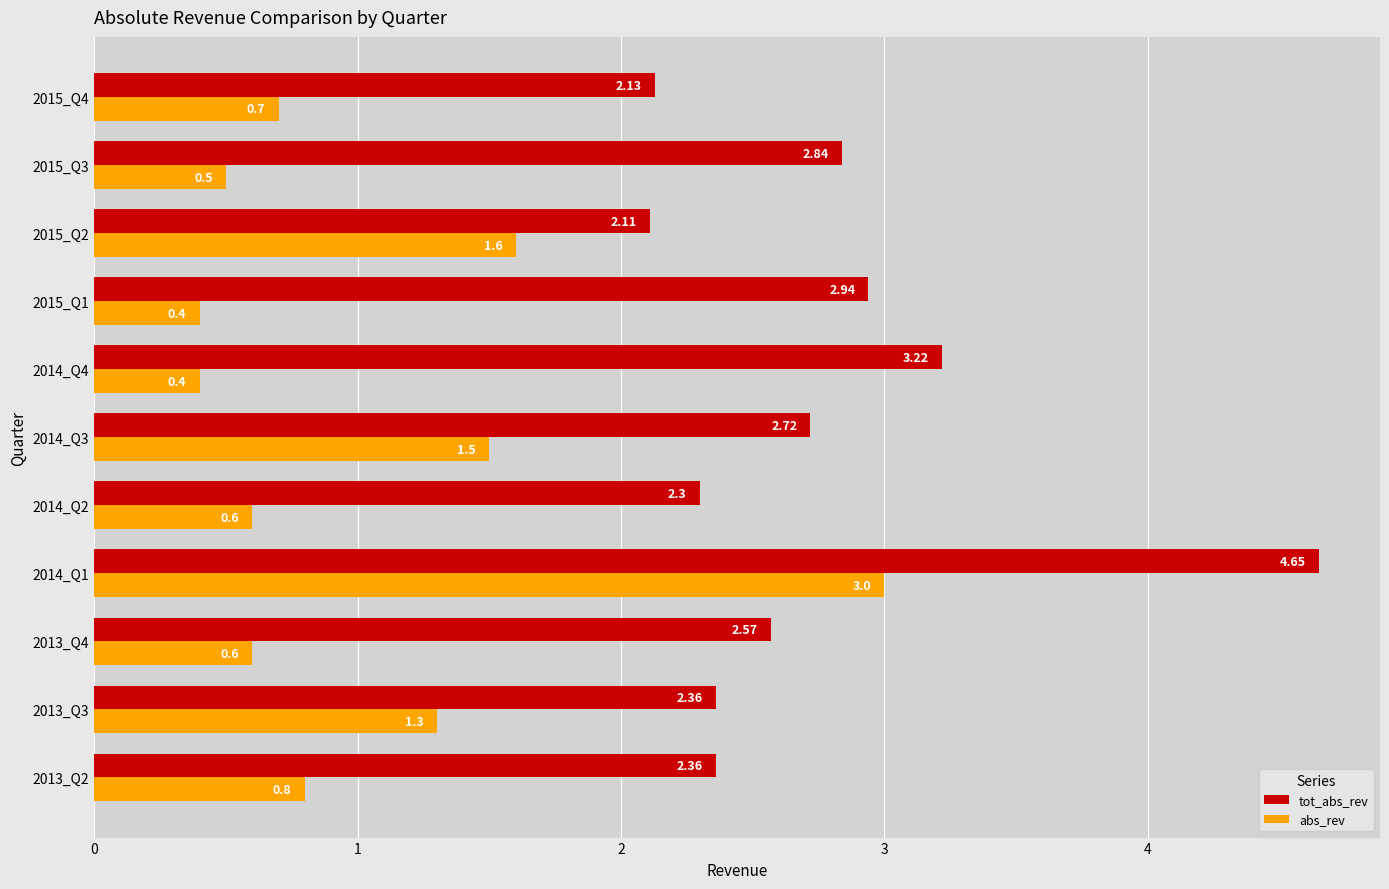

List the series in order of their peak value, highest first.

tot_abs_rev, abs_rev